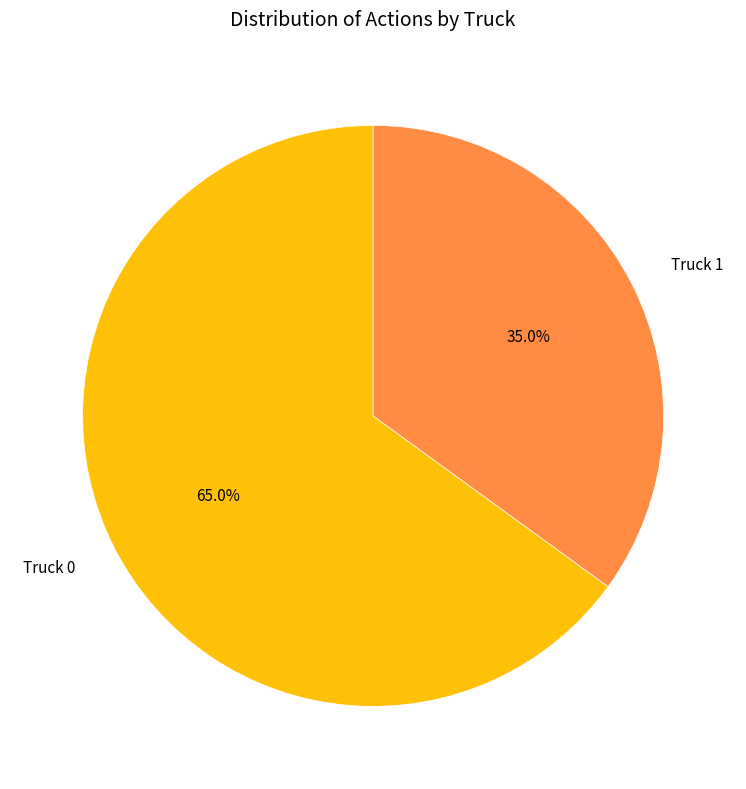

How many slices are in this pie chart?

2